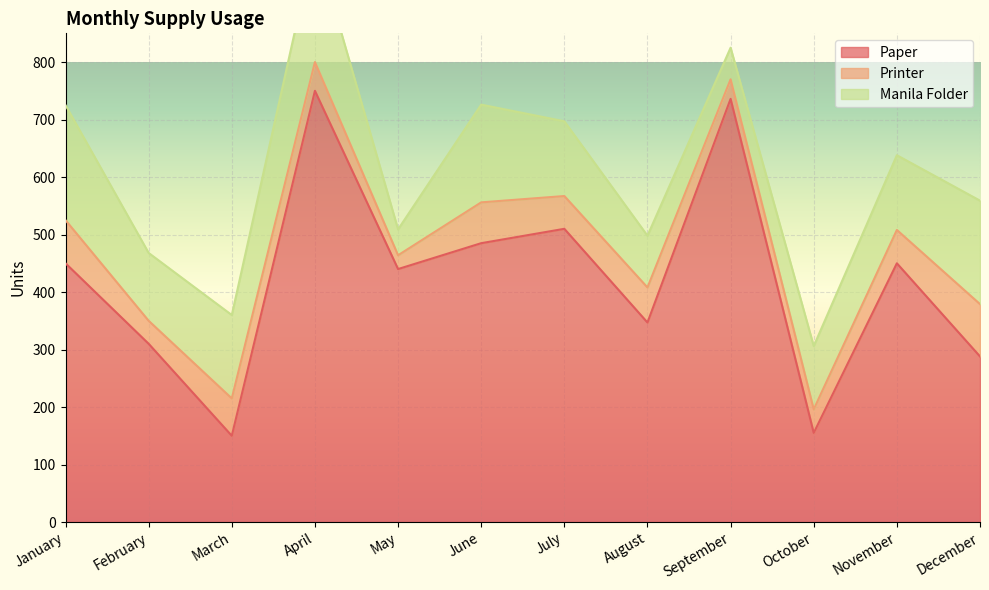

How many data points does each series have?

12